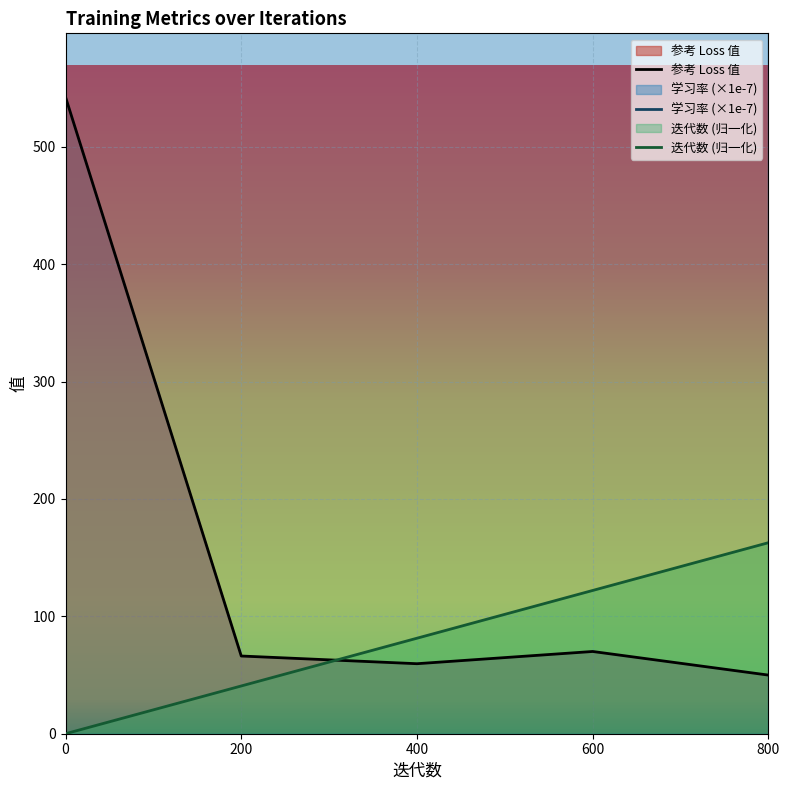

True or false: 学习率 has a value of 999.6 at 400.

True